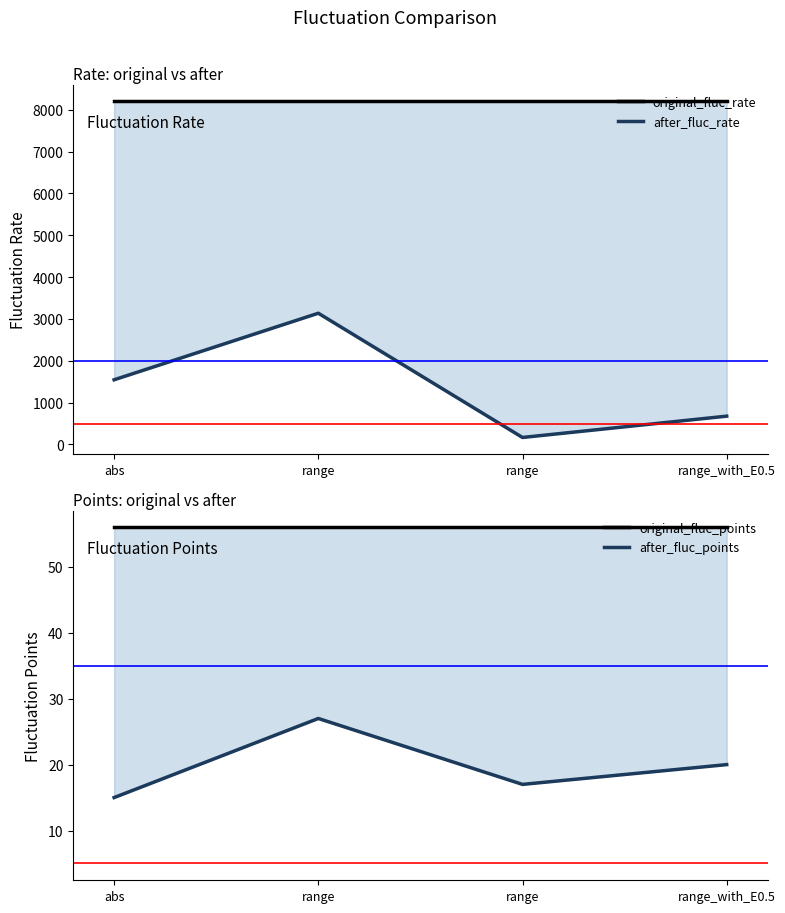

What is the difference between the maximum and minimum values in the after_fluc_points series?

12.0